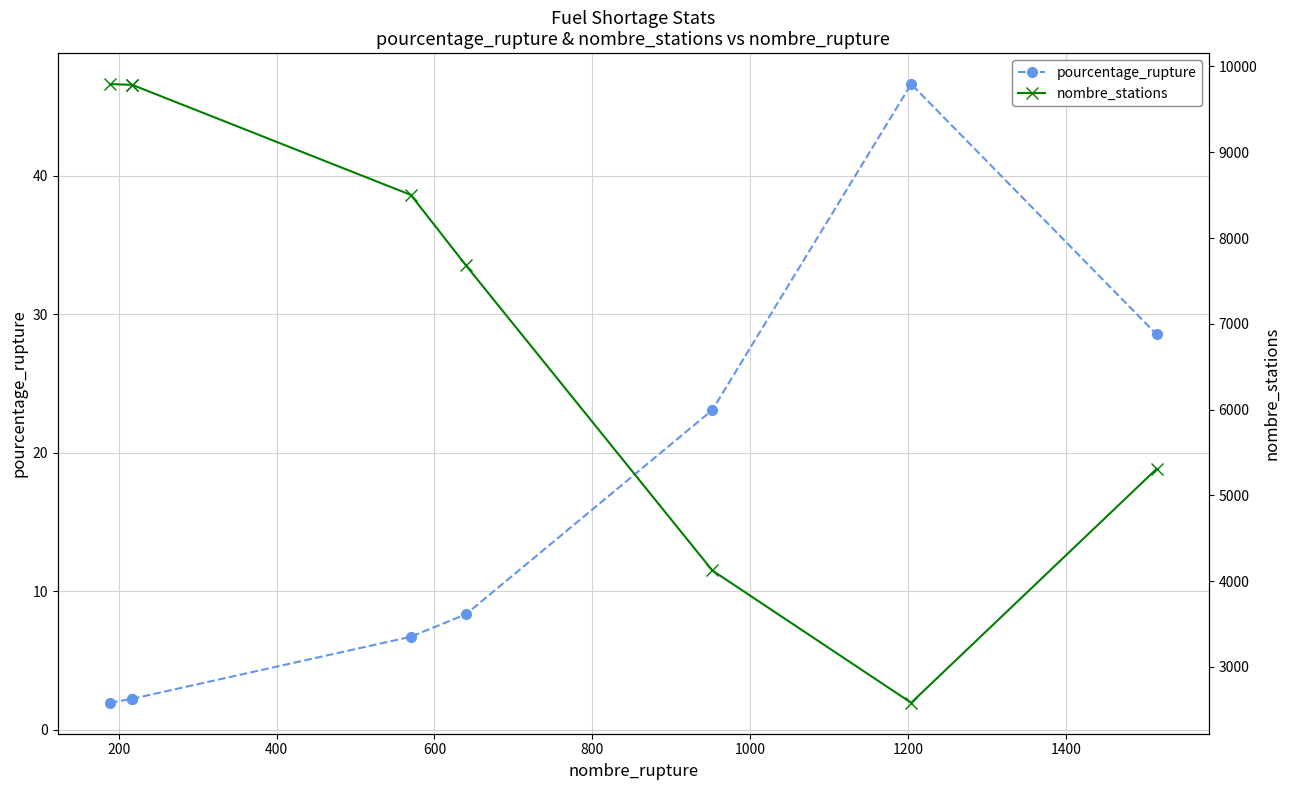

True or false: nombre_stations and pourcentage_rupture intersect in this chart.

False